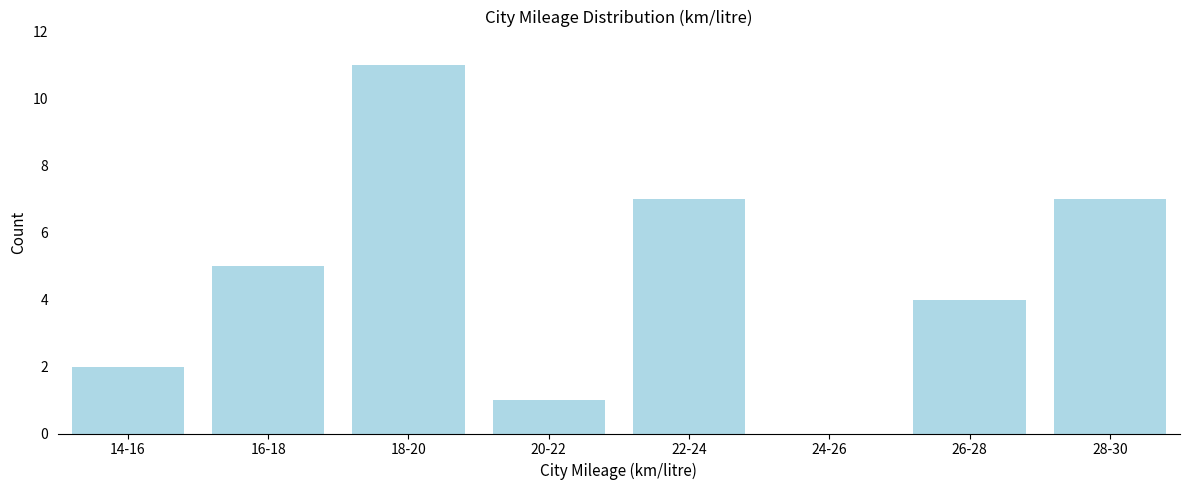

Reading left to right, what are all the values shown in this chart?

14-16=2	16-18=5	18-20=11	20-22=1	22-24=7	24-26=0	26-28=4	28-30=7